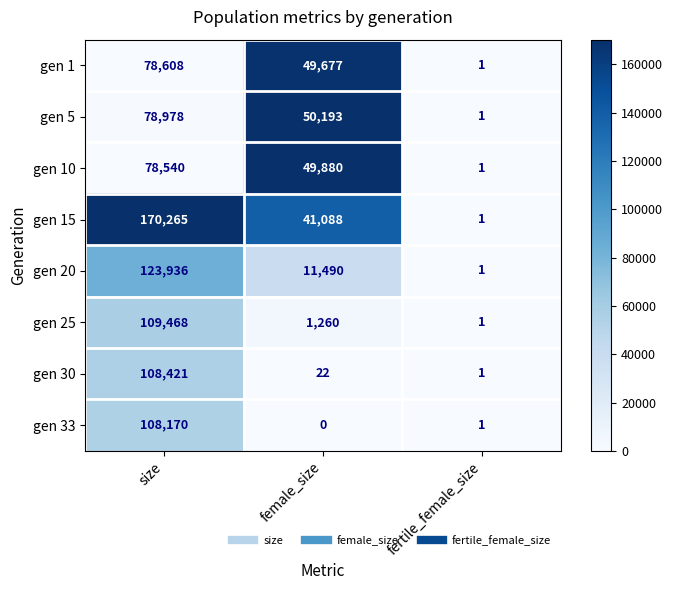

At which category is the sum across all series the highest?

size